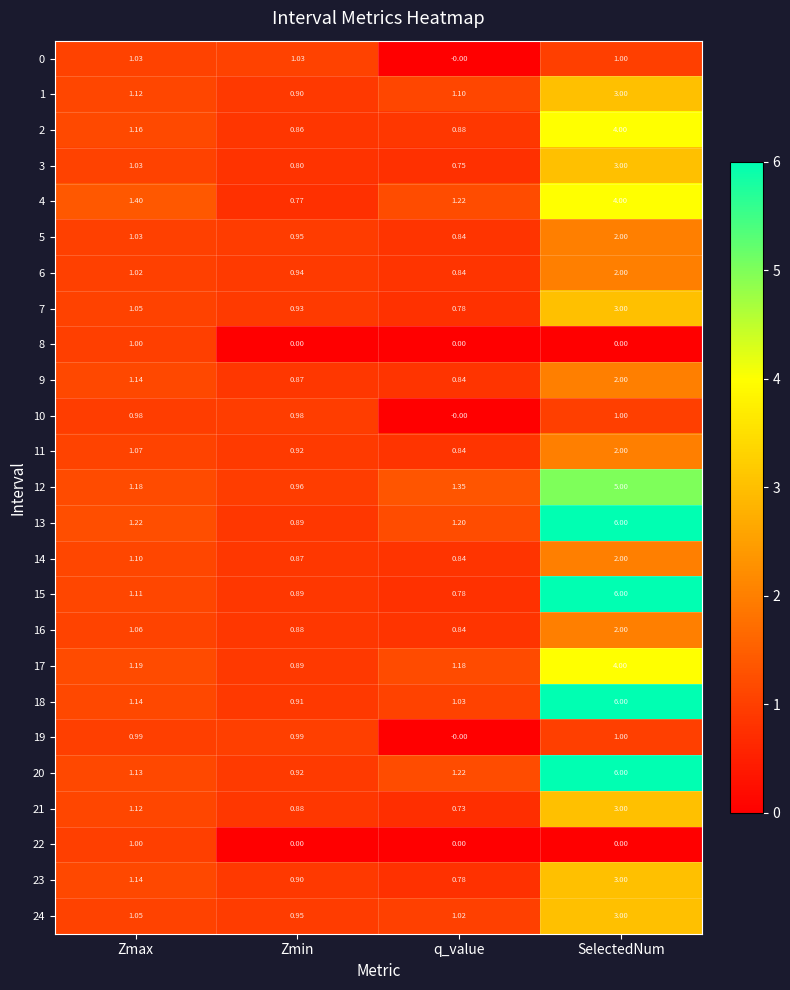

Where is 0 nearest to the value 0?

q_value